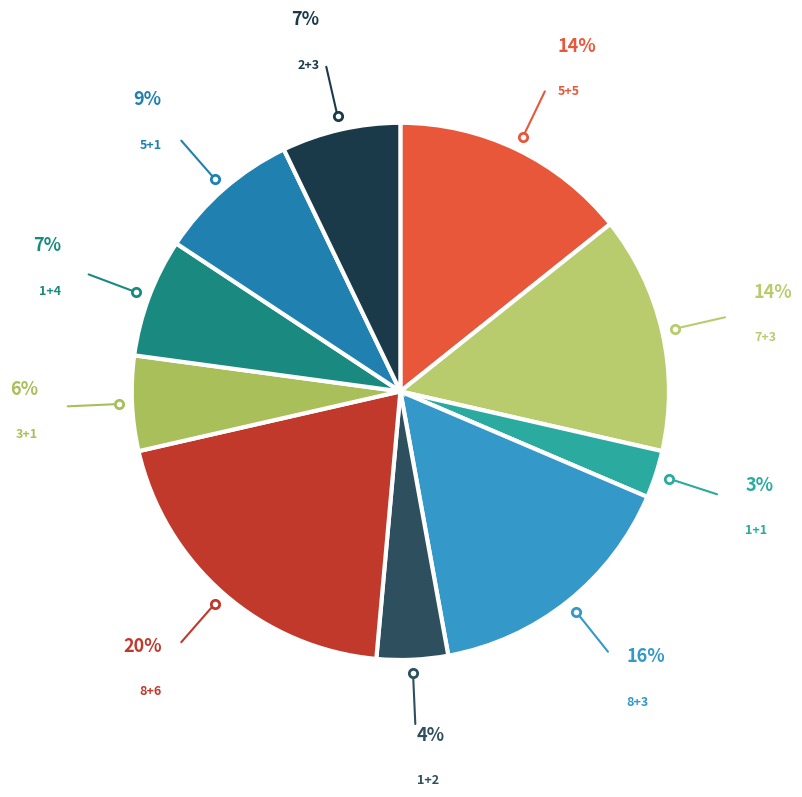

What is the smallest slice in the pie chart?

1+1